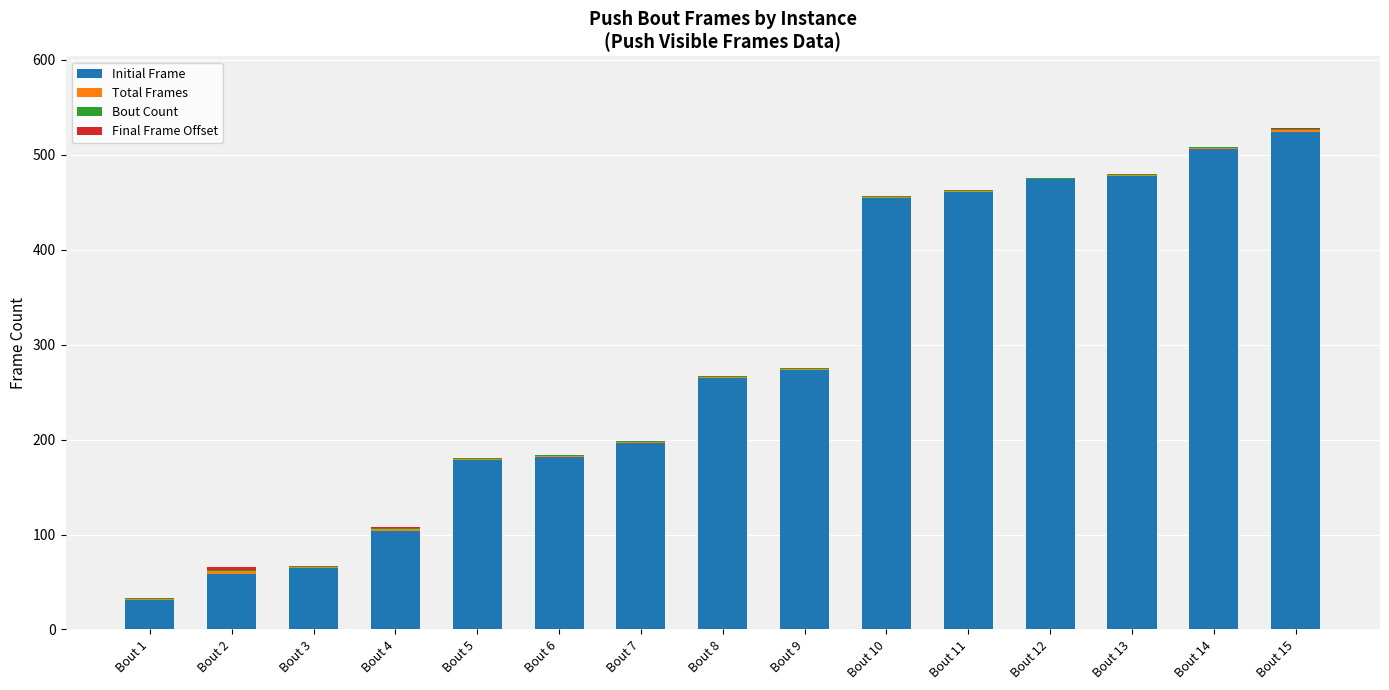

At which label does Initial Frame reach its peak?

Bout 15